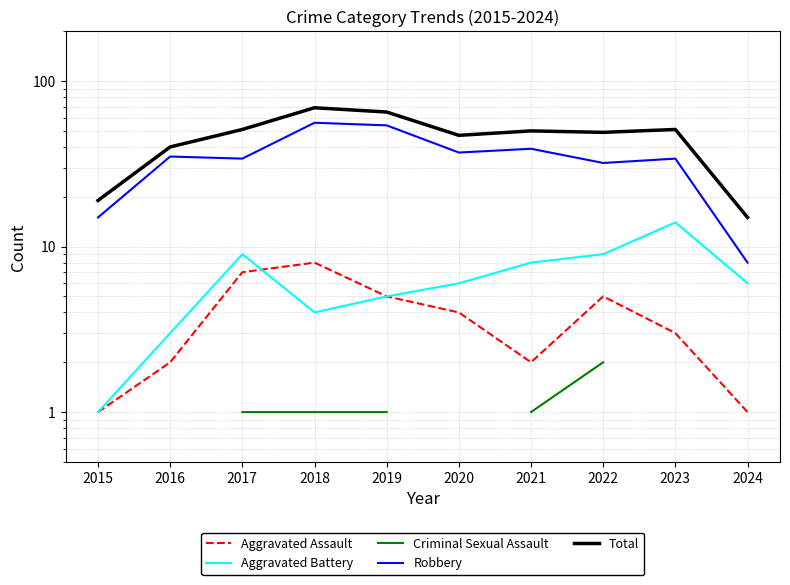

Which series has the widest spread of values?

Total